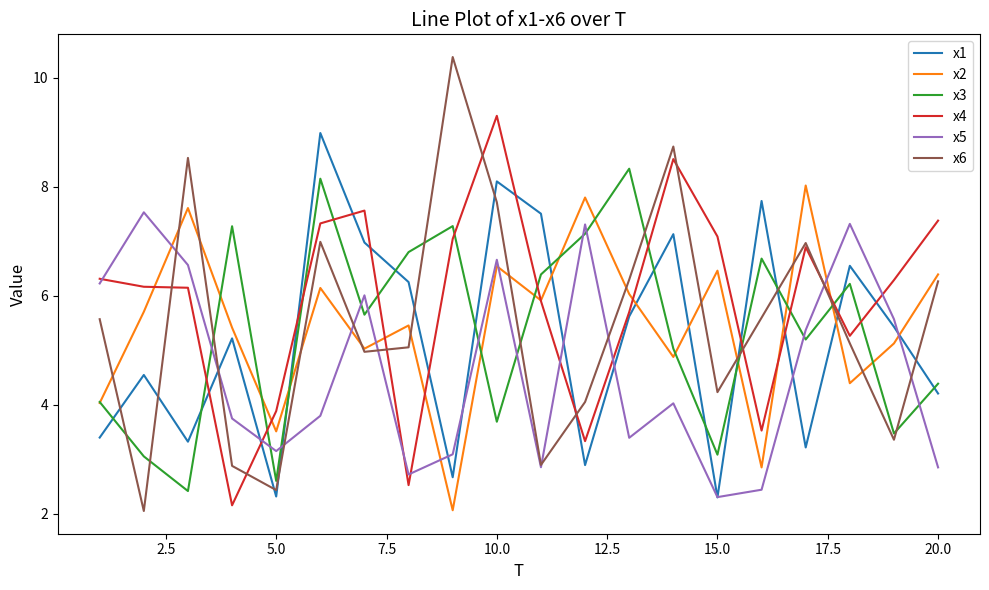

What is the sum of all x4 values?

118.3